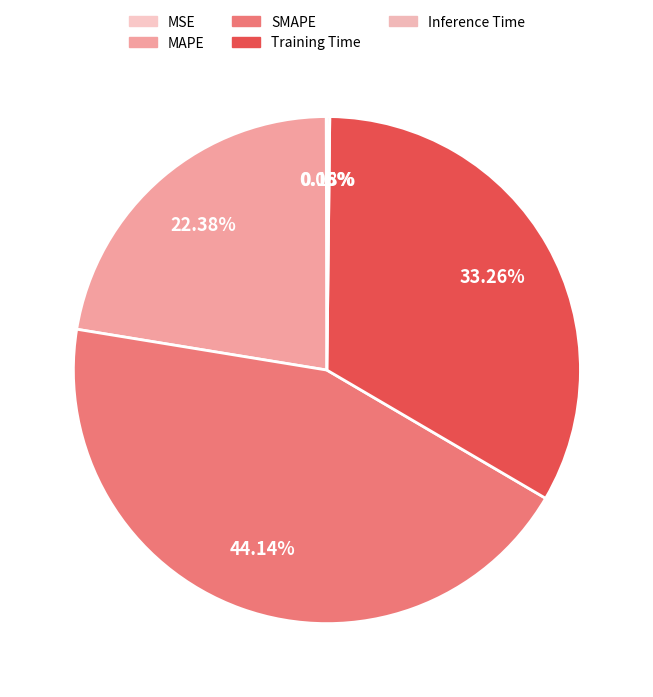

Which category has the smallest portion of the pie?

MSE